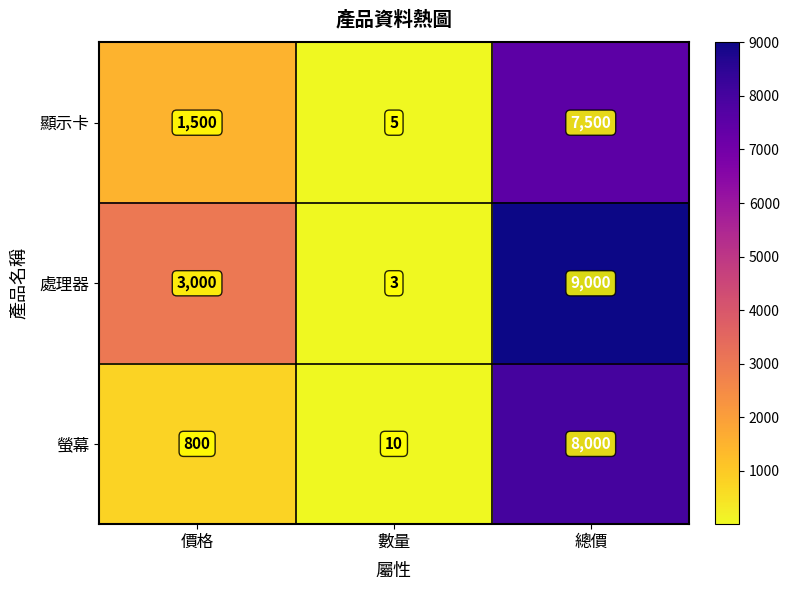

What is the smallest value displayed?

3